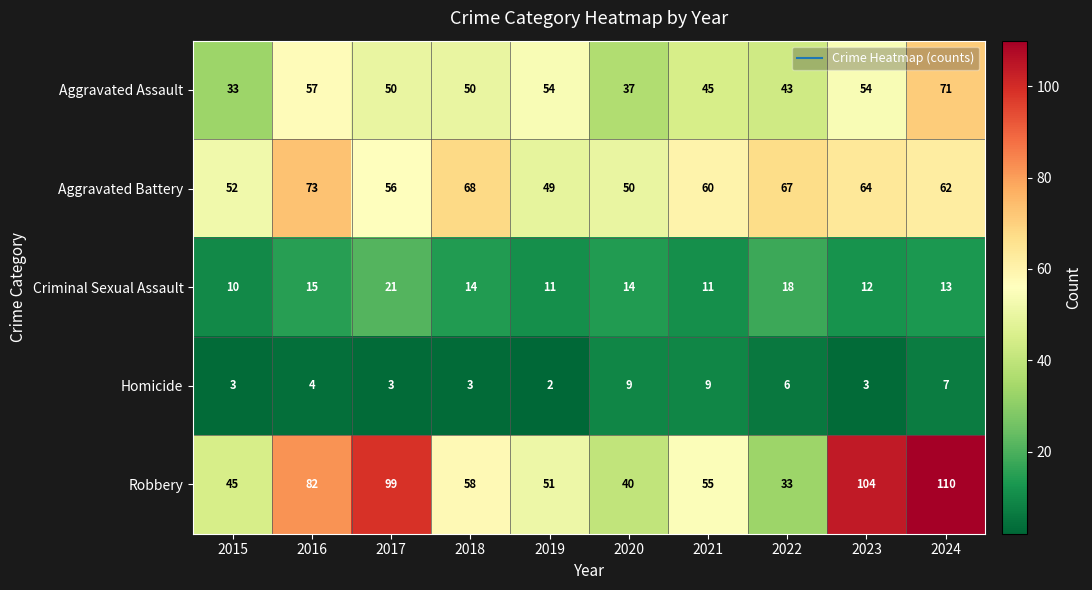

True or false: Aggravated Battery has a value of 60 at 2021.

True